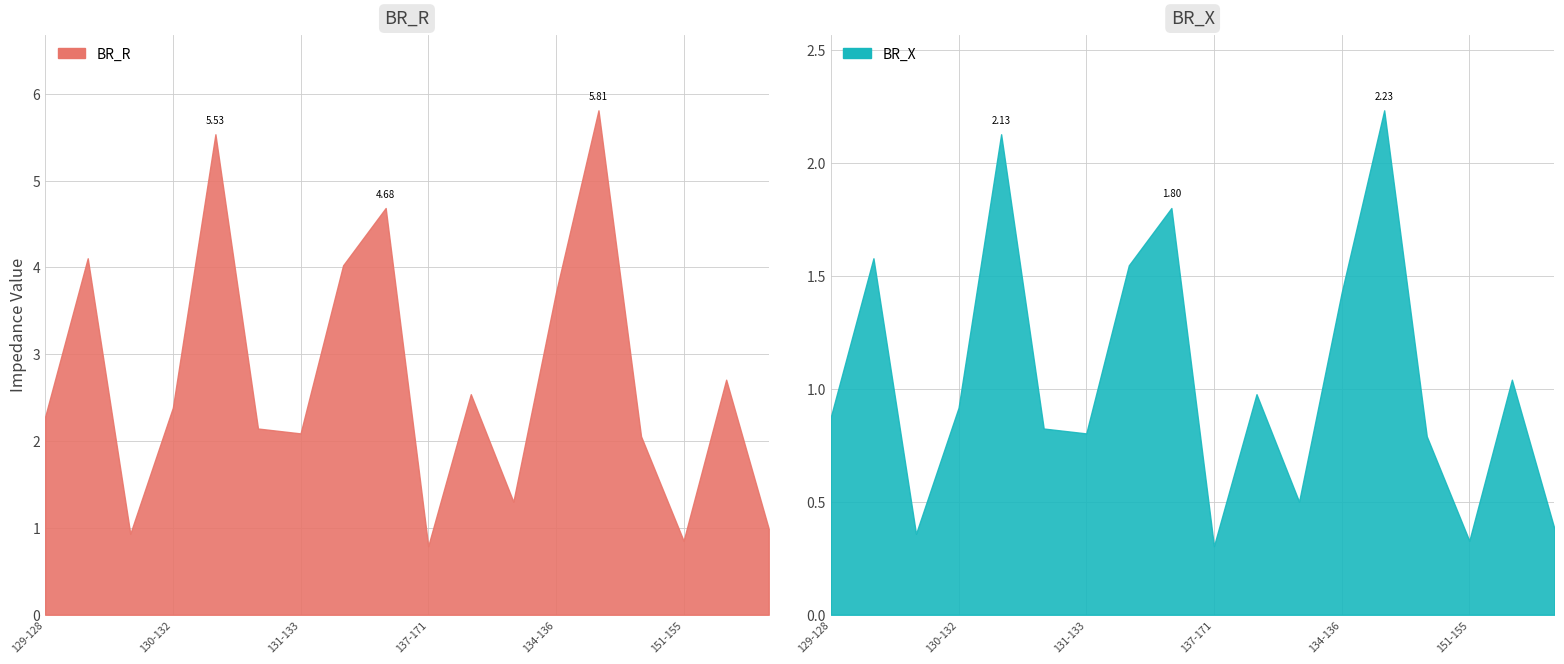

What is the label of the 7th point from the right?

134-135